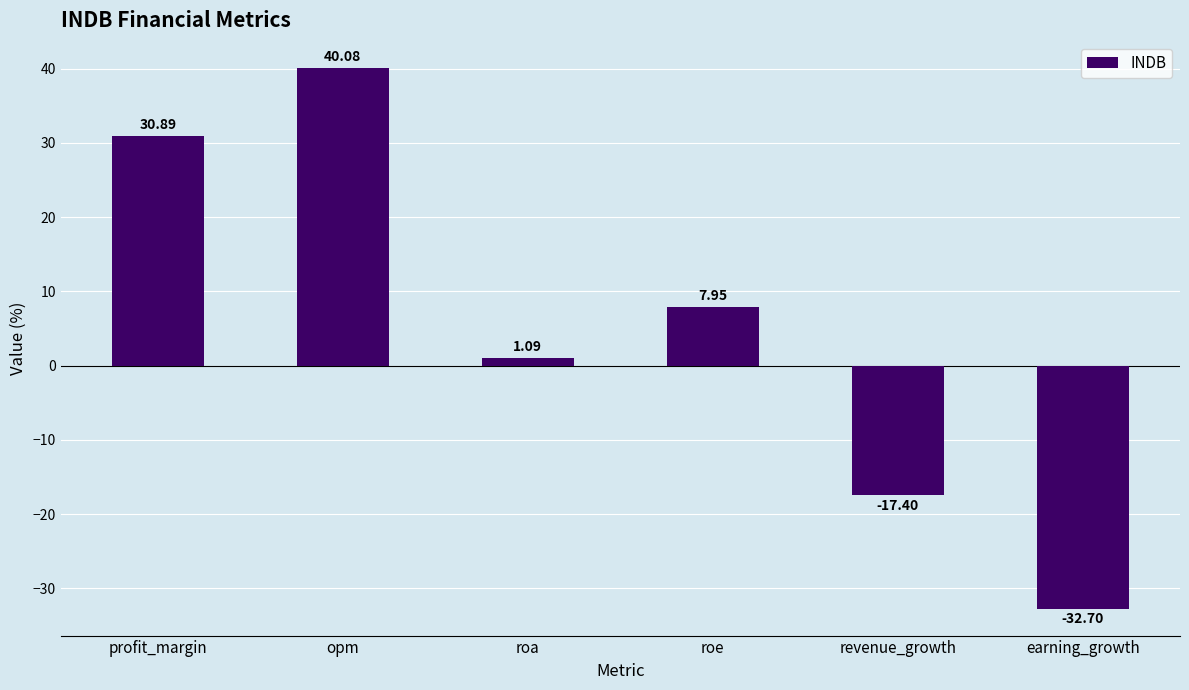

What is the difference between the values at opm and roe?

32.1